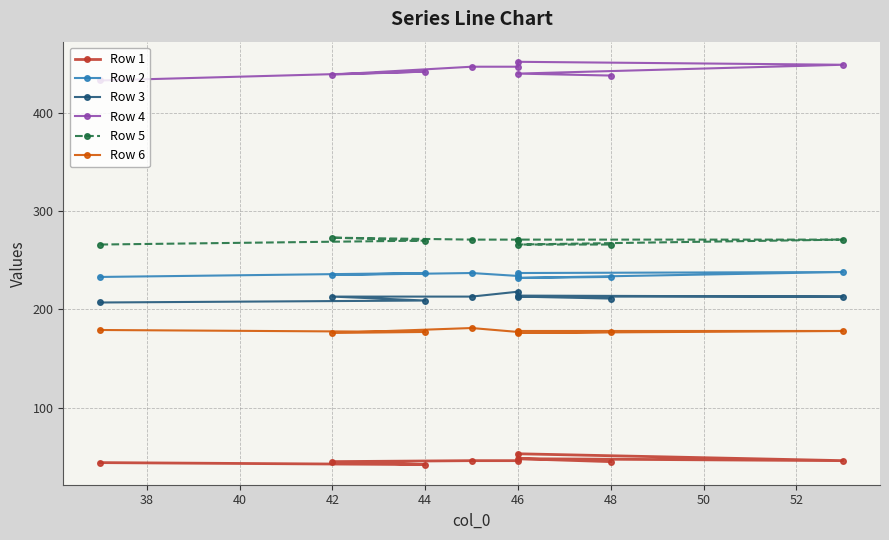

The Row 1 series shows 13 at 36. True or false?

False